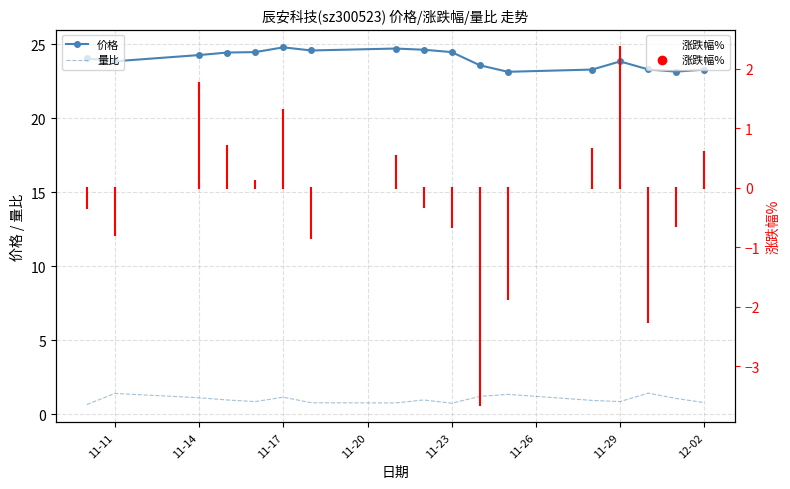

Which series contains the highest Y value?

价格